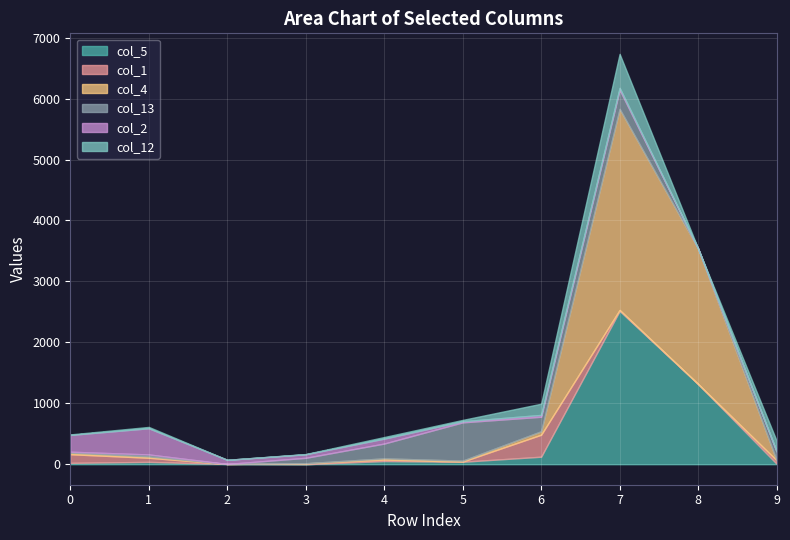

What is the difference between the second highest and minimum values in the col_13 series?

315